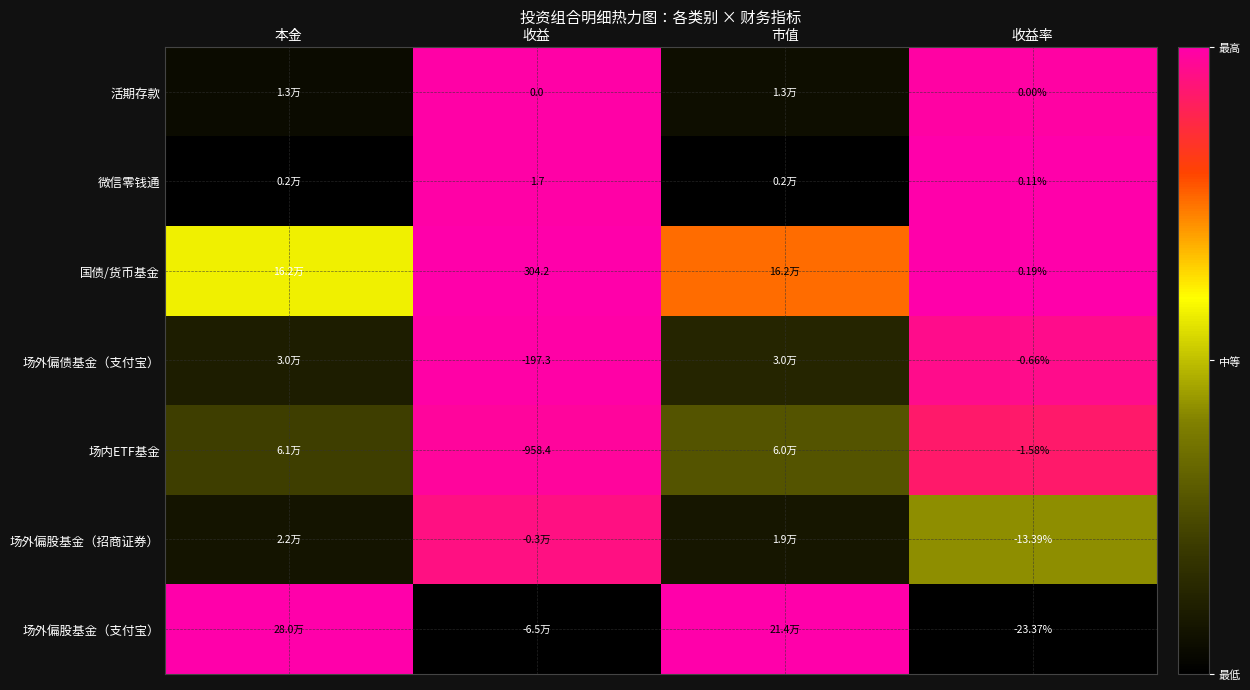

True or false: 活期存款 has a value of 0.6 at 收益率.

False